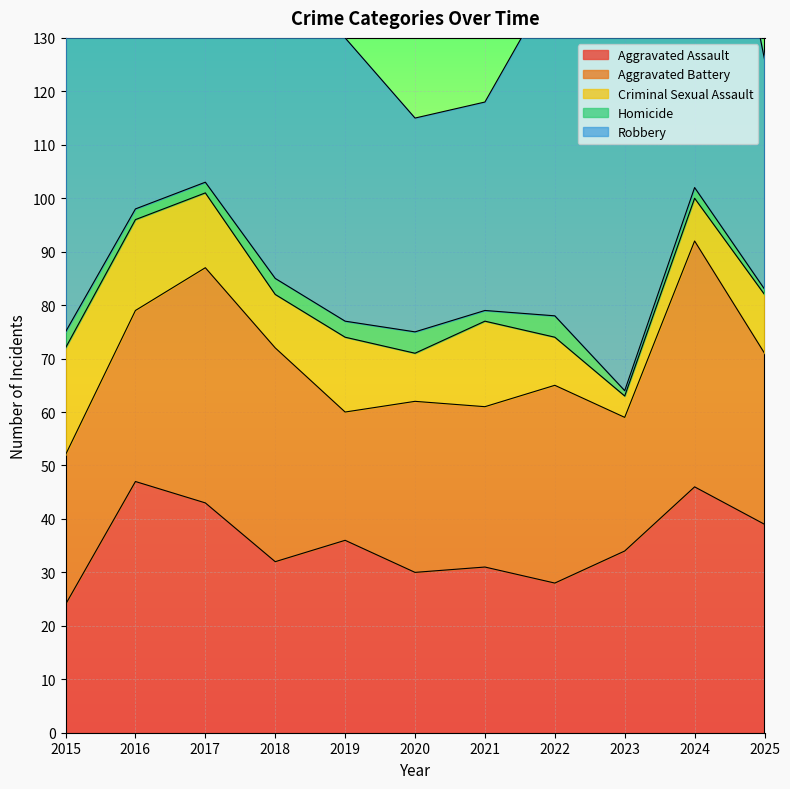

True or false: Aggravated Assault has more than 0 interior local peaks.

True